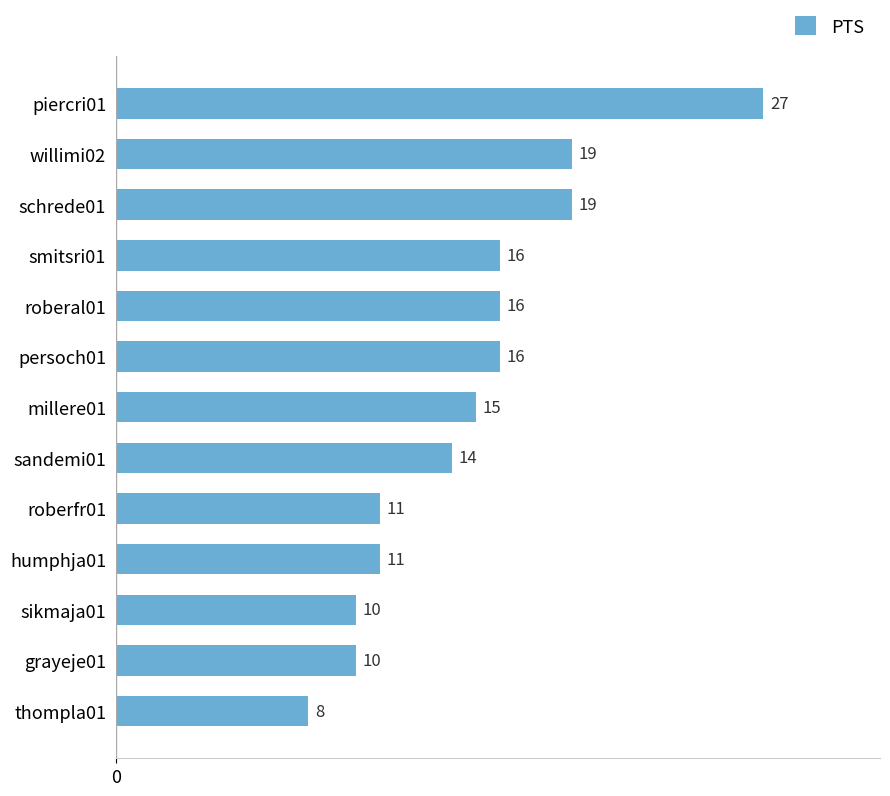

Reading top to bottom, what are all the values shown in this chart?

piercri01=27	willimi02=19	schrede01=19	smitsri01=16	roberal01=16	persoch01=16	millere01=15	sandemi01=14	roberfr01=11	humphja01=11	sikmaja01=10	grayeje01=10	thompla01=8